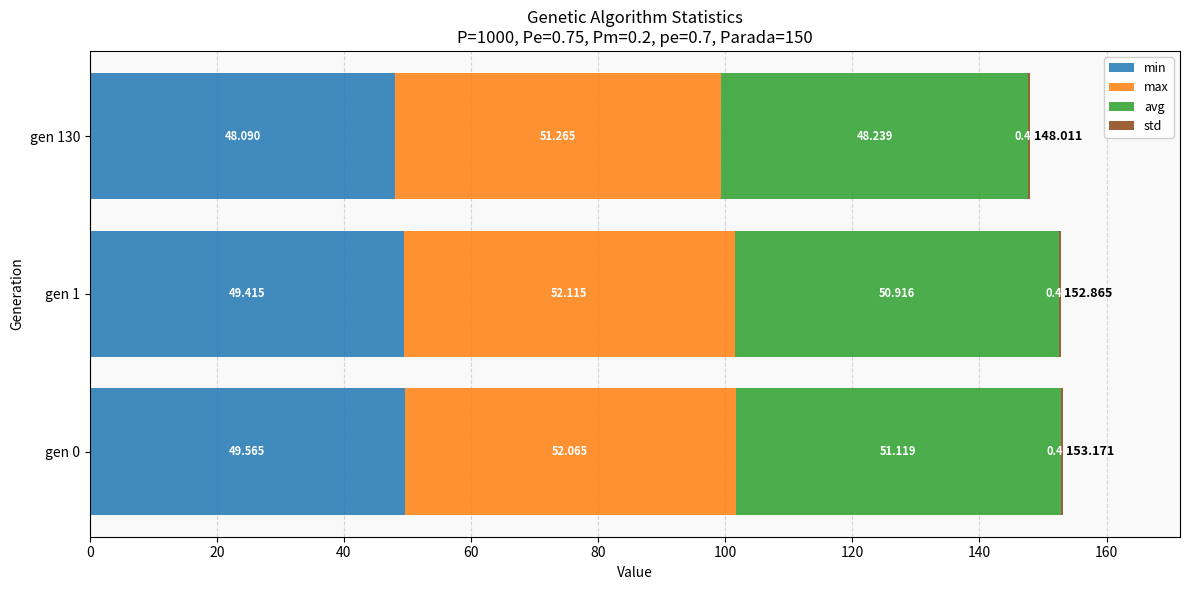

What is the difference between the maximum and second lowest values in the max series?

0.1